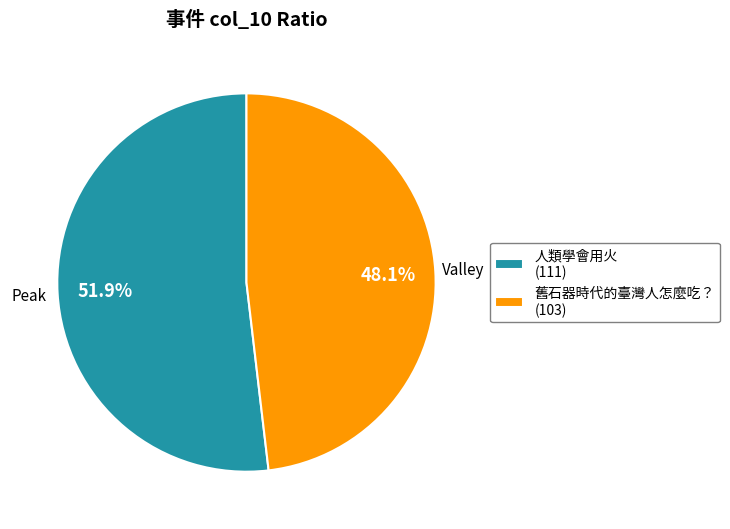

Which category accounts for the majority?

人類學會用火